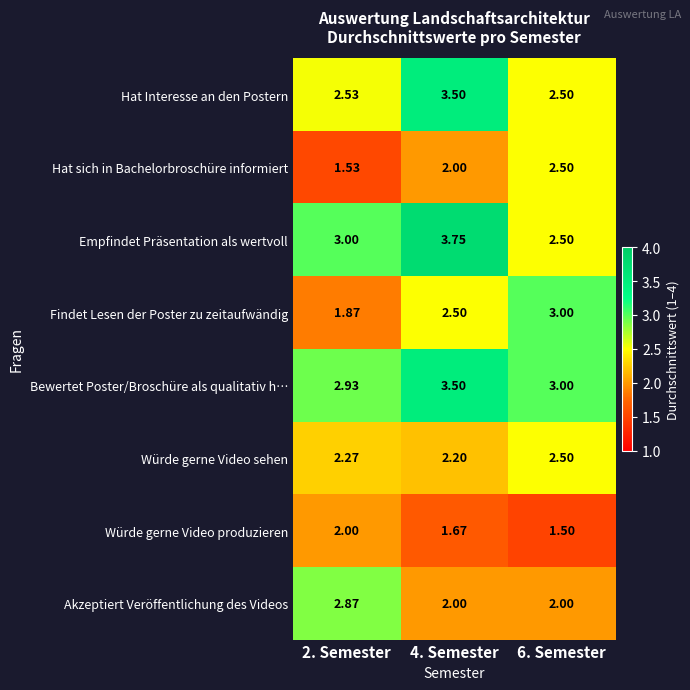

At 2. Semester, list the series in order from smallest to largest.

Hat sich in Bachelorbroschüre informiert, Findet Lesen der Poster zu zeitaufwändig, Würde gerne Video produzieren, Würde gerne Video sehen, Hat Interesse an den Postern, Akzeptiert Veröffentlichung des Videos, Bewertet Poster/Broschüre als qualitativ h…, Empfindet Präsentation als wertvoll